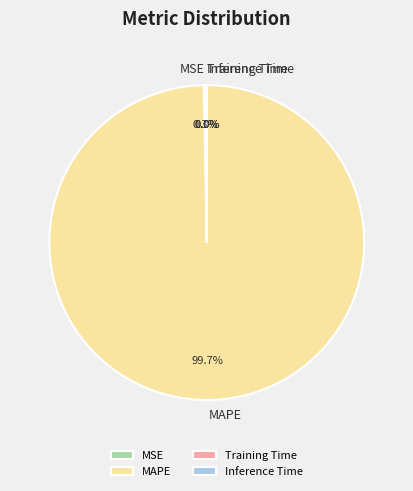

What is the largest slice in the pie chart?

MAPE